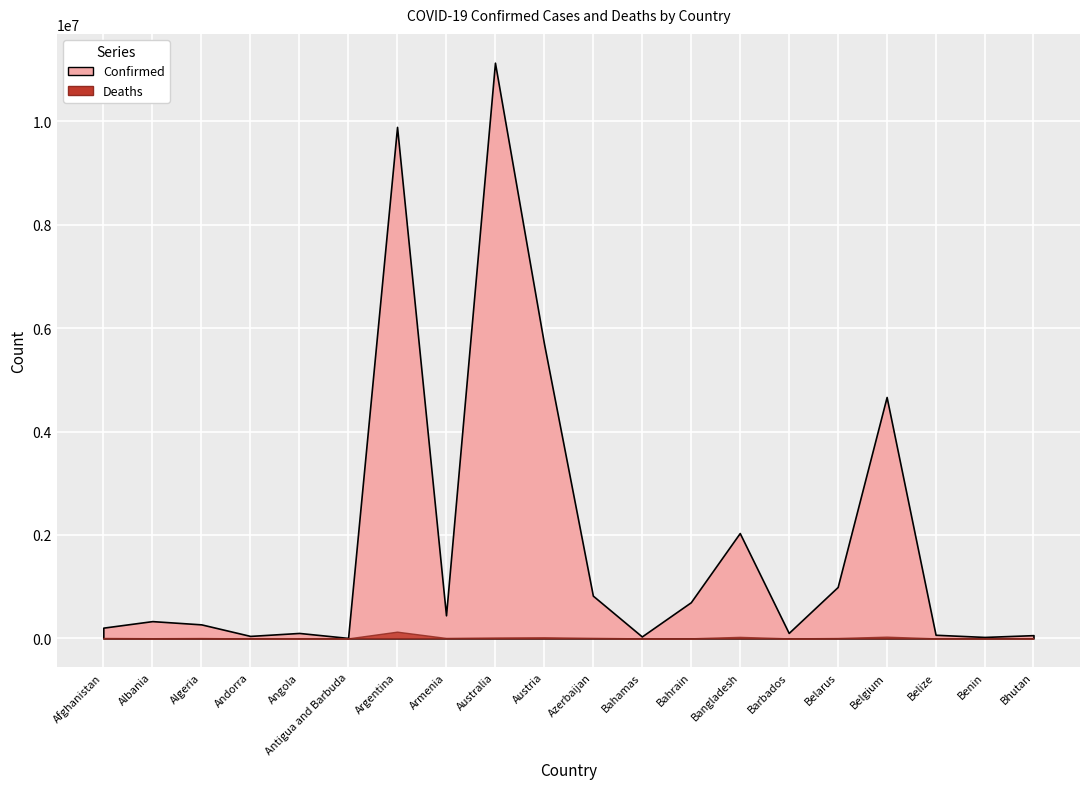

True or false: Confirmed and Deaths cross at least once.

False